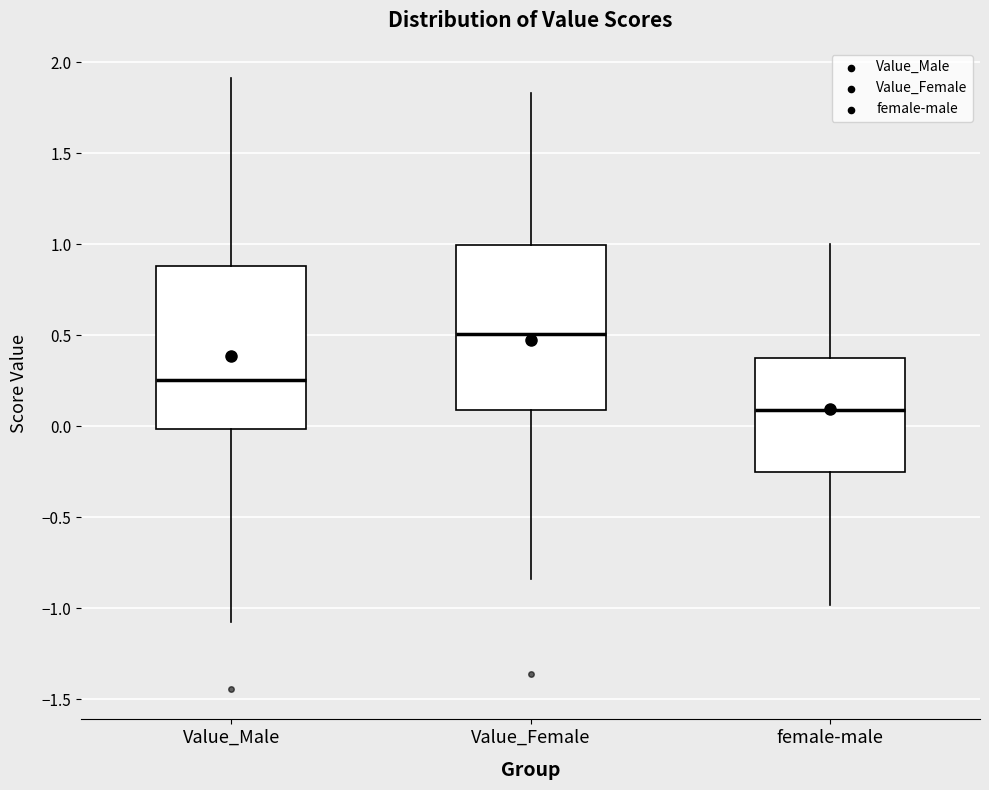

Reading left to right, read every box against the y-axis: the position of its median line, the range the box covers, and the ends of its whiskers. The values are not printed on the chart, so give them approximately, as read against the axis.

Value_Male: median 0.25, box 0.00 to 0.90, whiskers -1.10 to 1.90
Value_Female: median 0.50, box 0.10 to 1.00, whiskers -0.85 to 1.85
female-male: median 0.10, box -0.25 to 0.35, whiskers -1.00 to 1.00